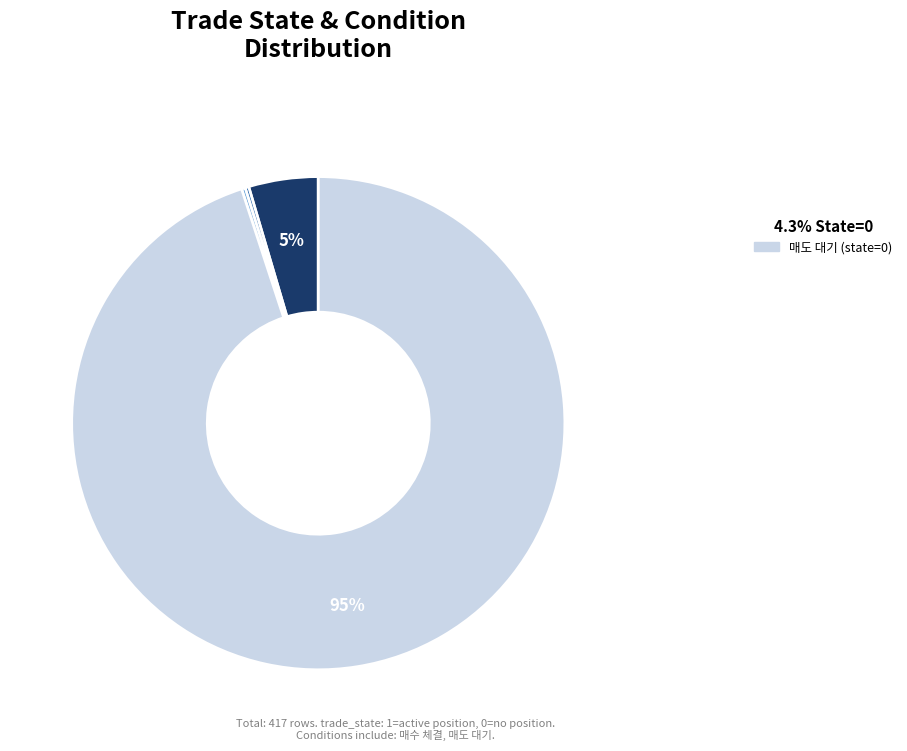

To the nearest percent, what is the average slice percentage?

25%